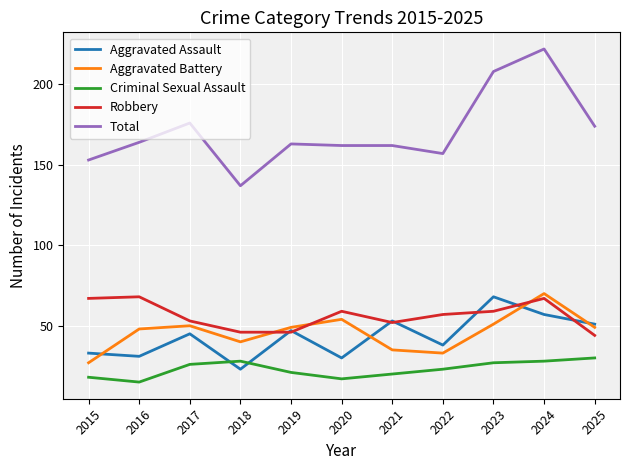

Reading right to left, transcribe all the data shown in this chart.

Aggravated Assault: 51	57	68	38	53	30	47	23	45	31	33
Aggravated Battery: 49	70	51	33	35	54	49	40	50	48	27
Criminal Sexual Assault: 30	28	27	23	20	17	21	28	26	15	18
Robbery: 44	67	59	57	52	59	46	46	53	68	67
Total: 174	222	208	157	162	162	163	137	176	164	153